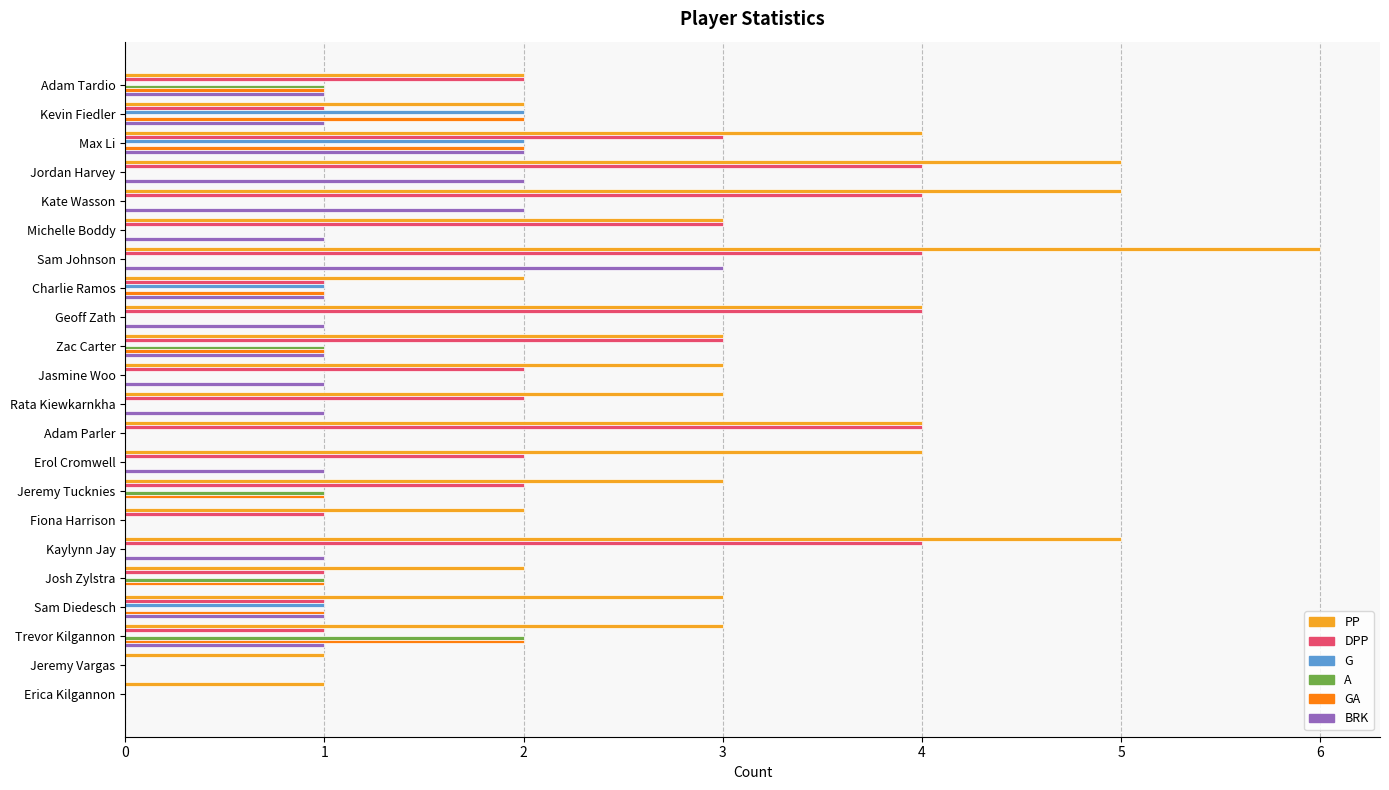

Which series changed the most between Adam Tardio and Kaylynn Jay?

PP